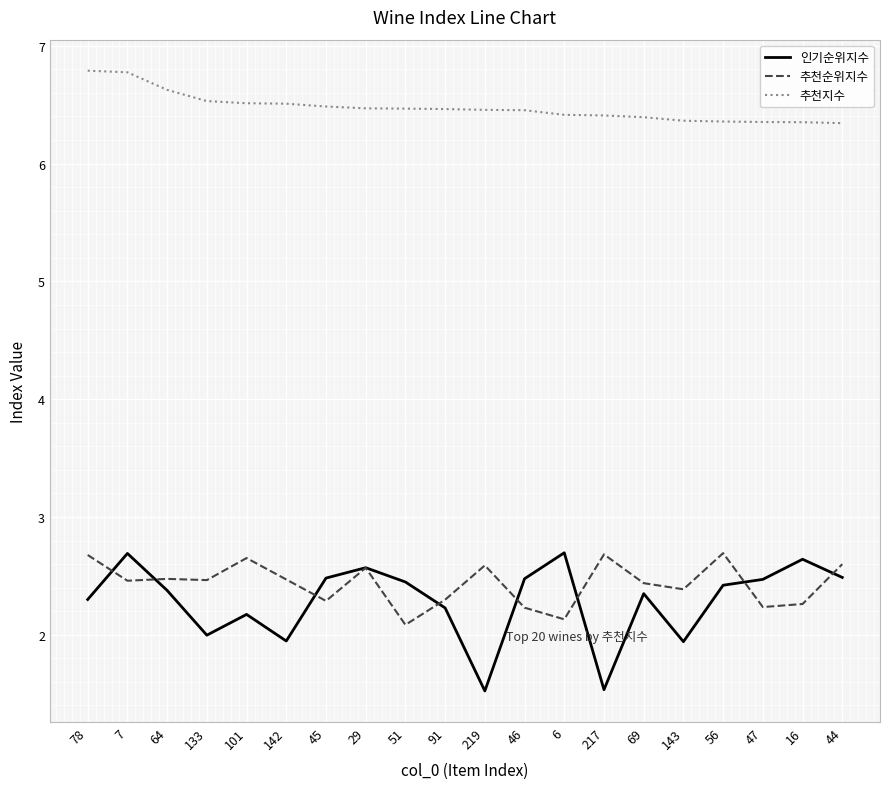

Which series has the largest total across all categories?

추천지수